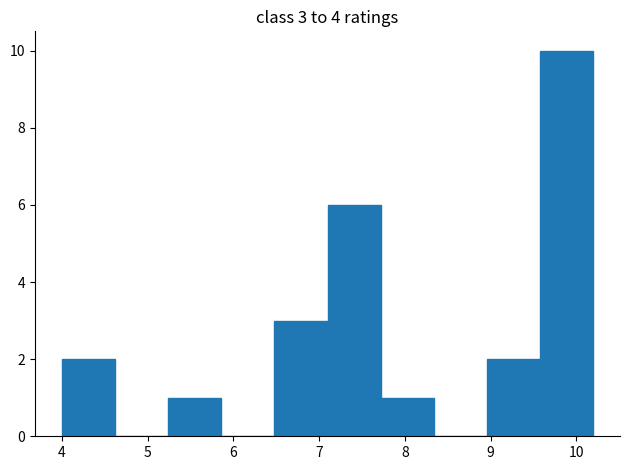

Over which range of the x-axis is the bar tallest?

9.58 to 10.20